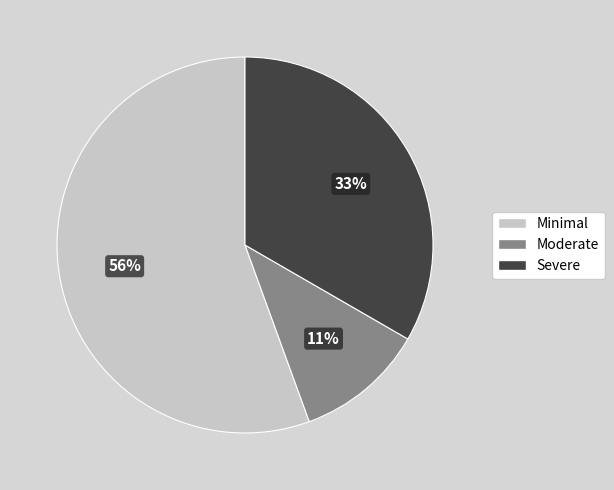

To the nearest percent, what is the average slice percentage?

33%